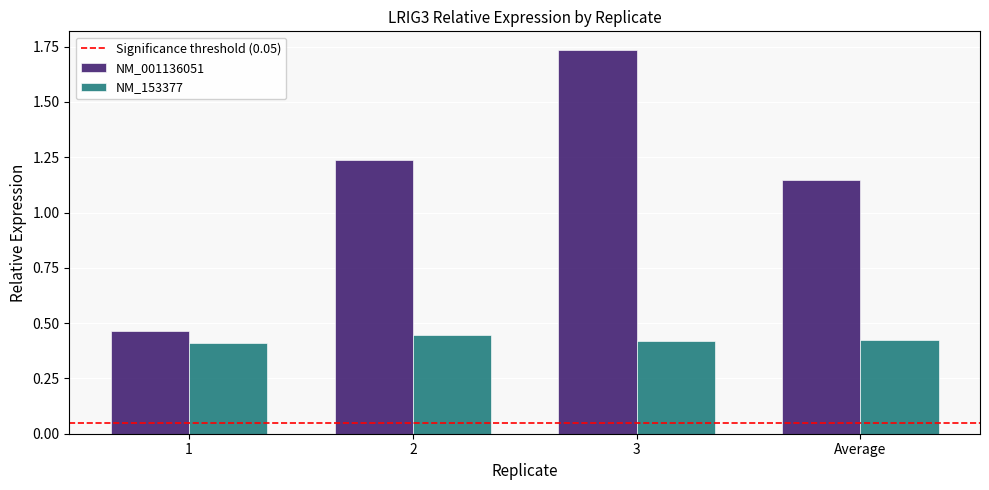

Count the NM_001136051 values in the range 1 to 2.

3